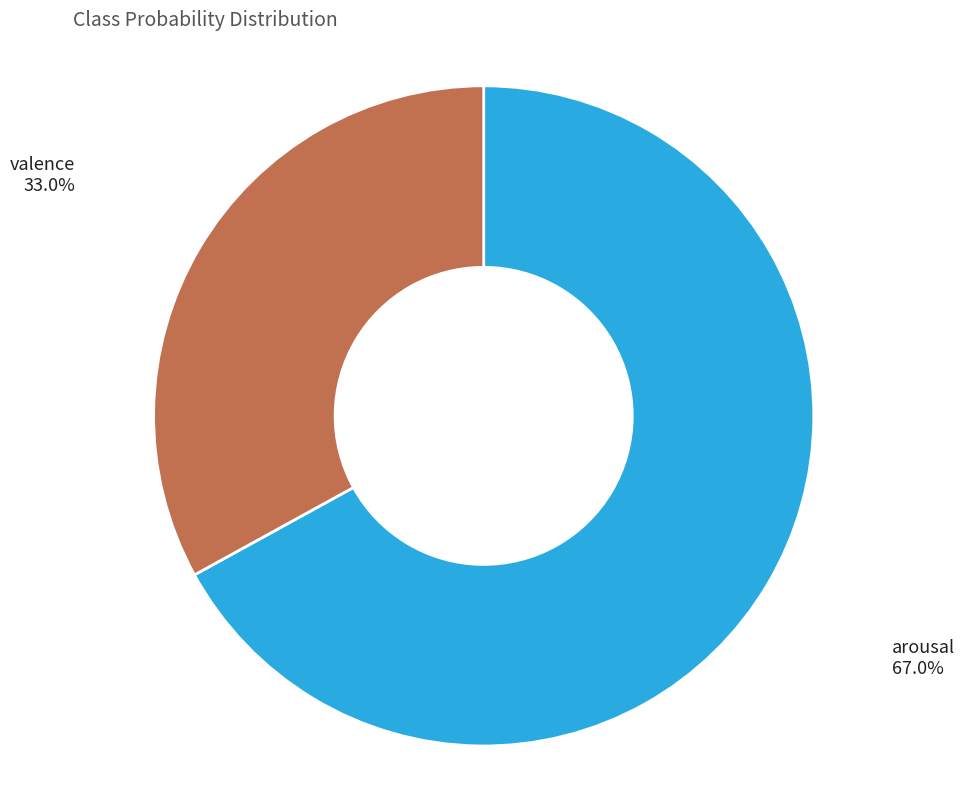

Count the number of slices in the pie.

2